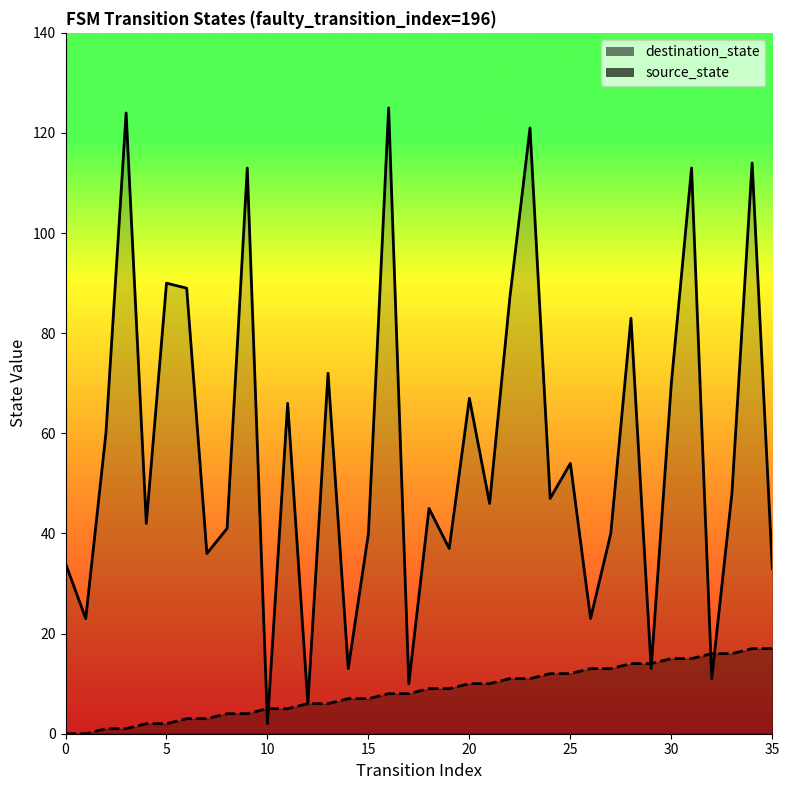

Which series has the largest total across all categories?

destination_state